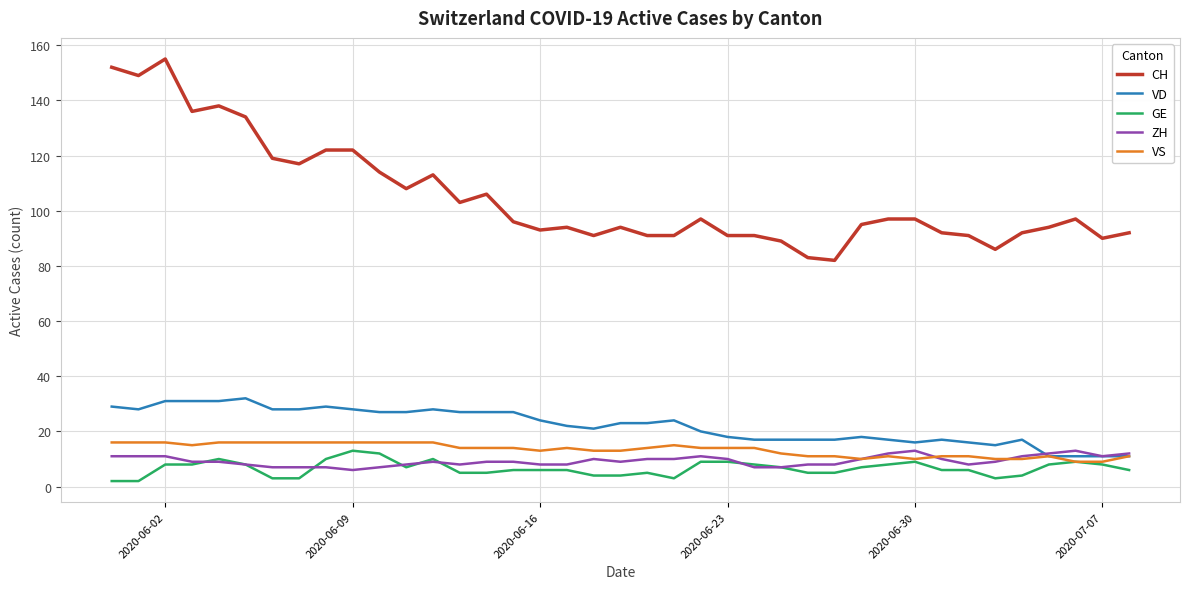

What is the greatest value displayed?

155